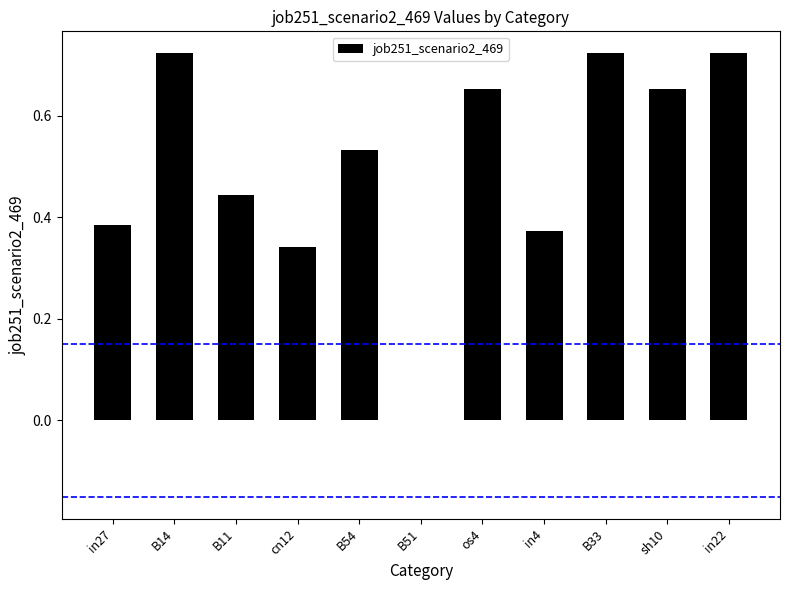

What is the sum of the values at cn12 and sh10?

1.0